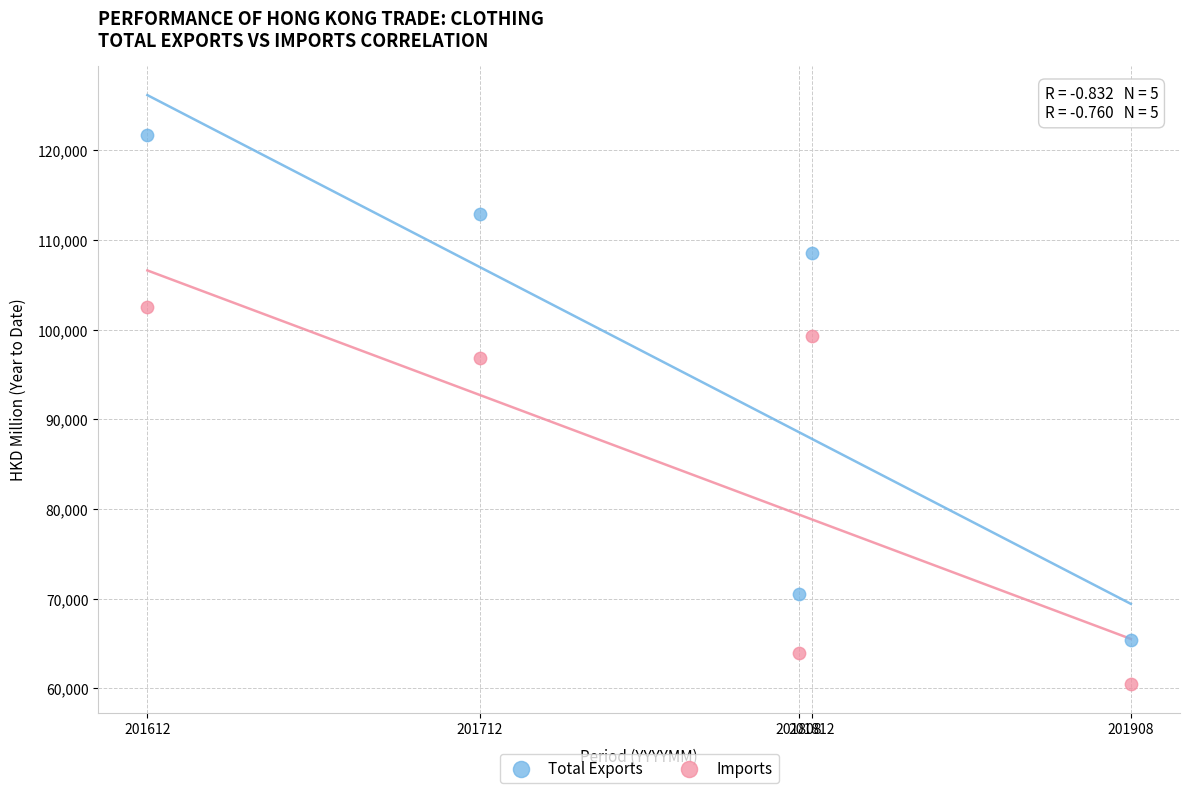

Across all data points, what is the range of X values (max minus min)?

296.0